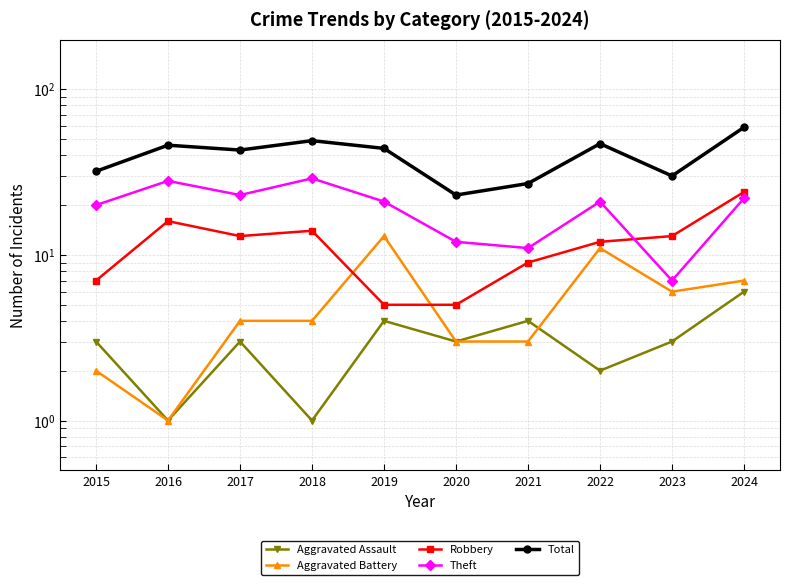

What is the minimum value shown in the chart?

1